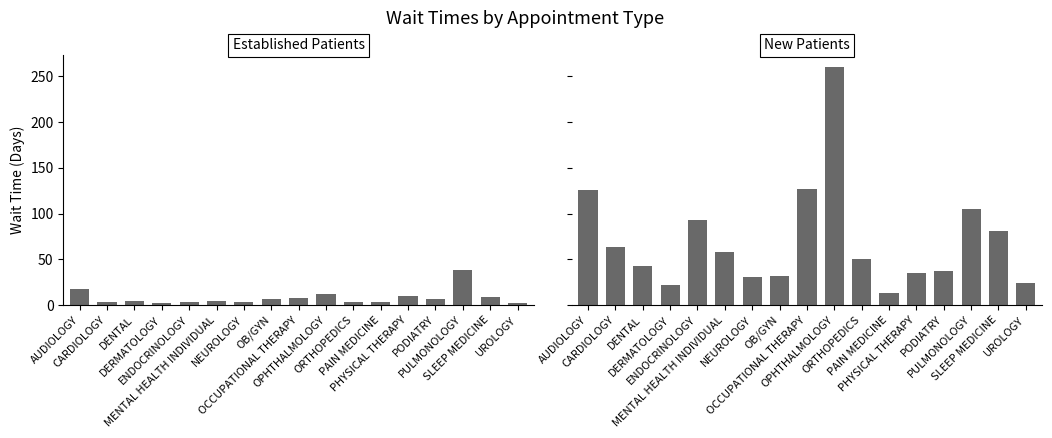

Rank the series by their maximum value, from highest to lowest.

NewPatients, EstablishedPatients